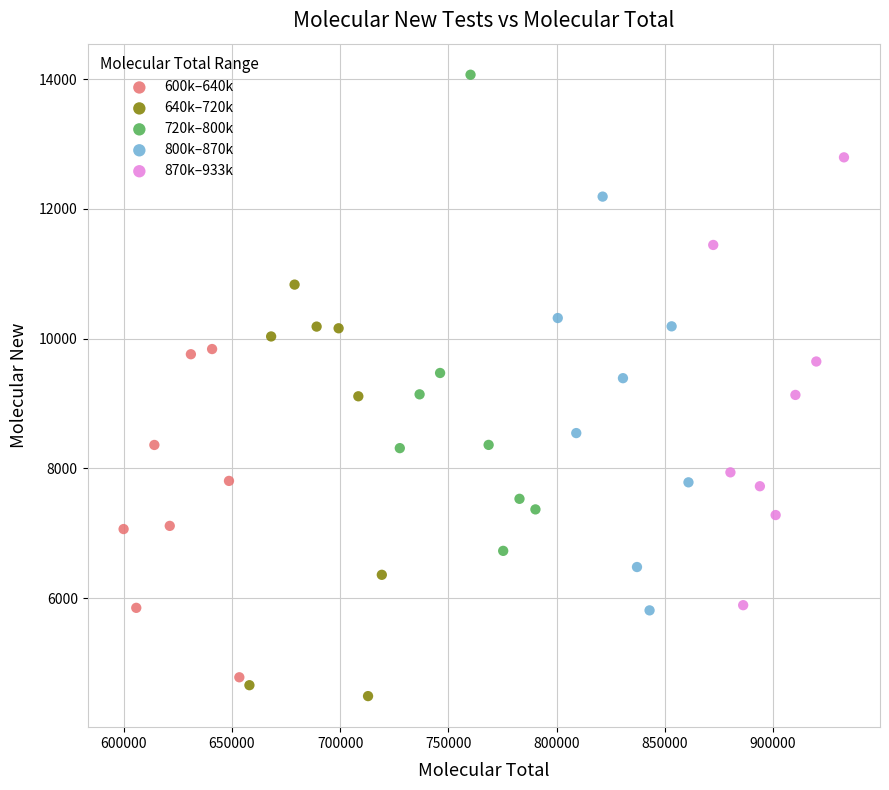

Which series contains the highest Y value?

720k–800k